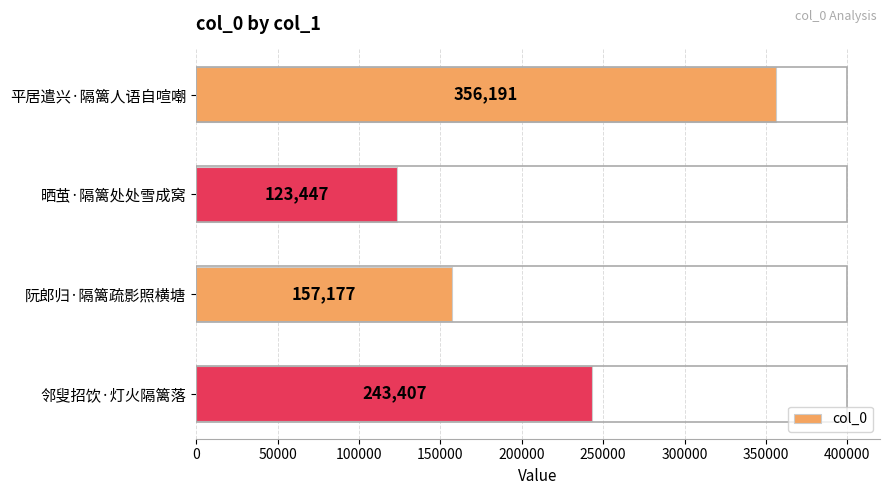

Which category has the lowest value across all series?

晒茧·隔篱处处雪成窝